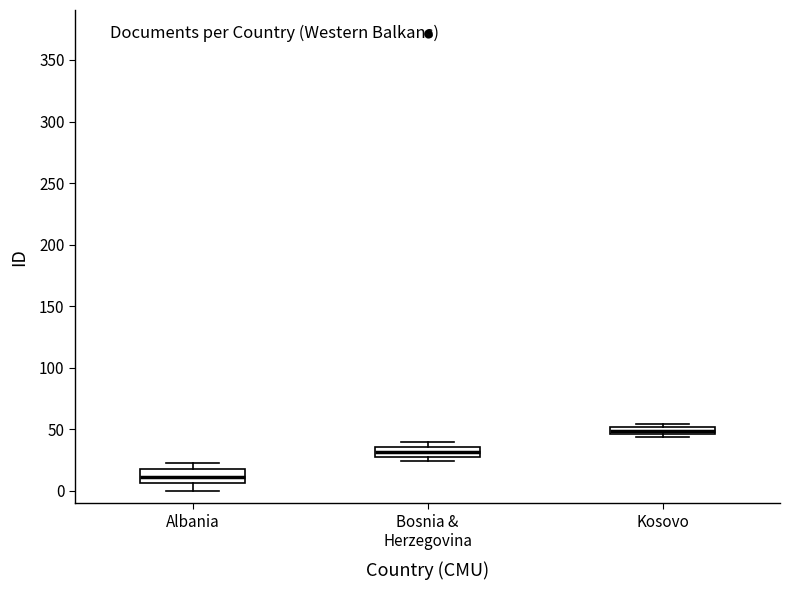

Where does the median line of the box for Albania sit on the y-axis? The values are not printed on the chart, so give them approximately, as read against the axis.

10